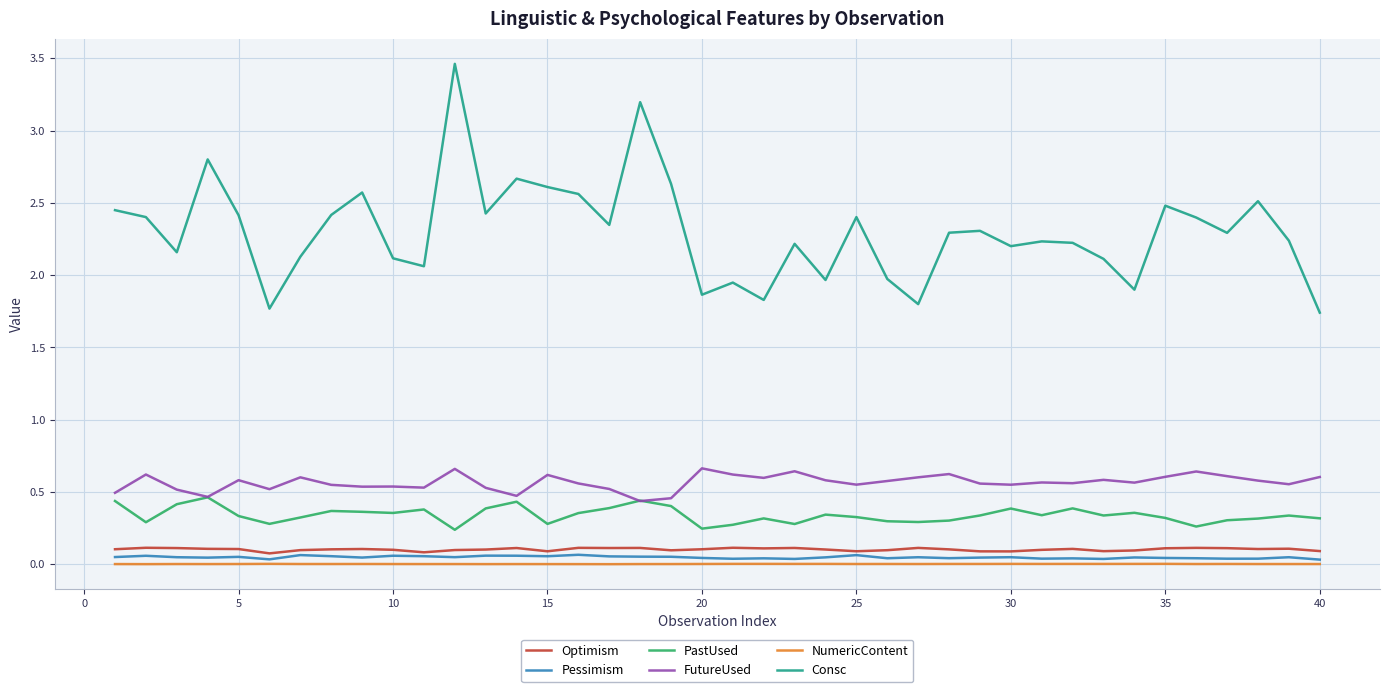

Which series has the widest spread of values?

Consc